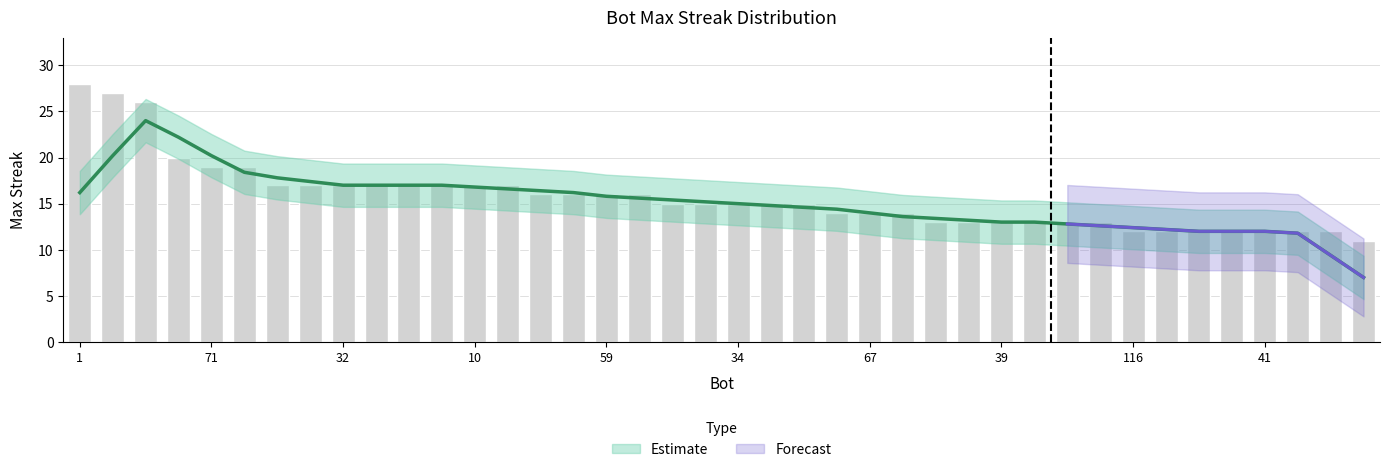

What is the minimum value shown in the chart?

11